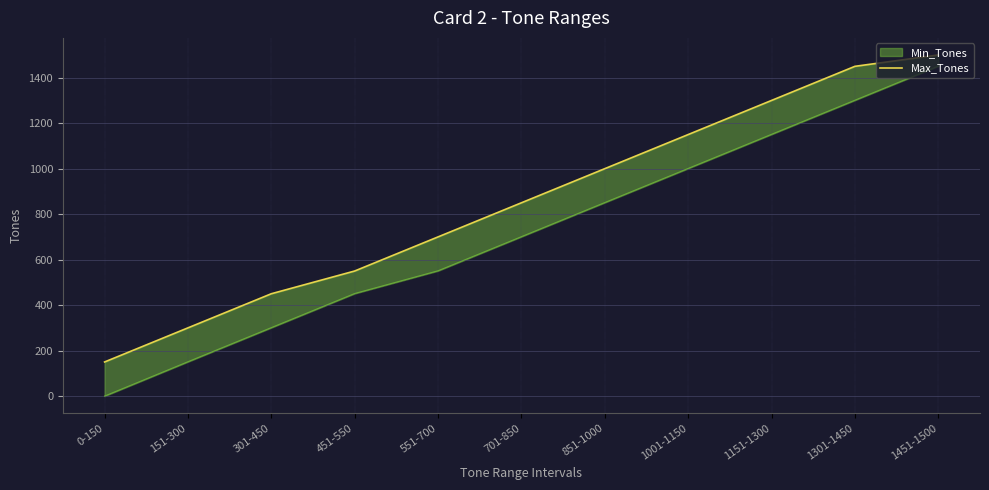

Which label corresponds to the largest value in the chart?

1451-1500